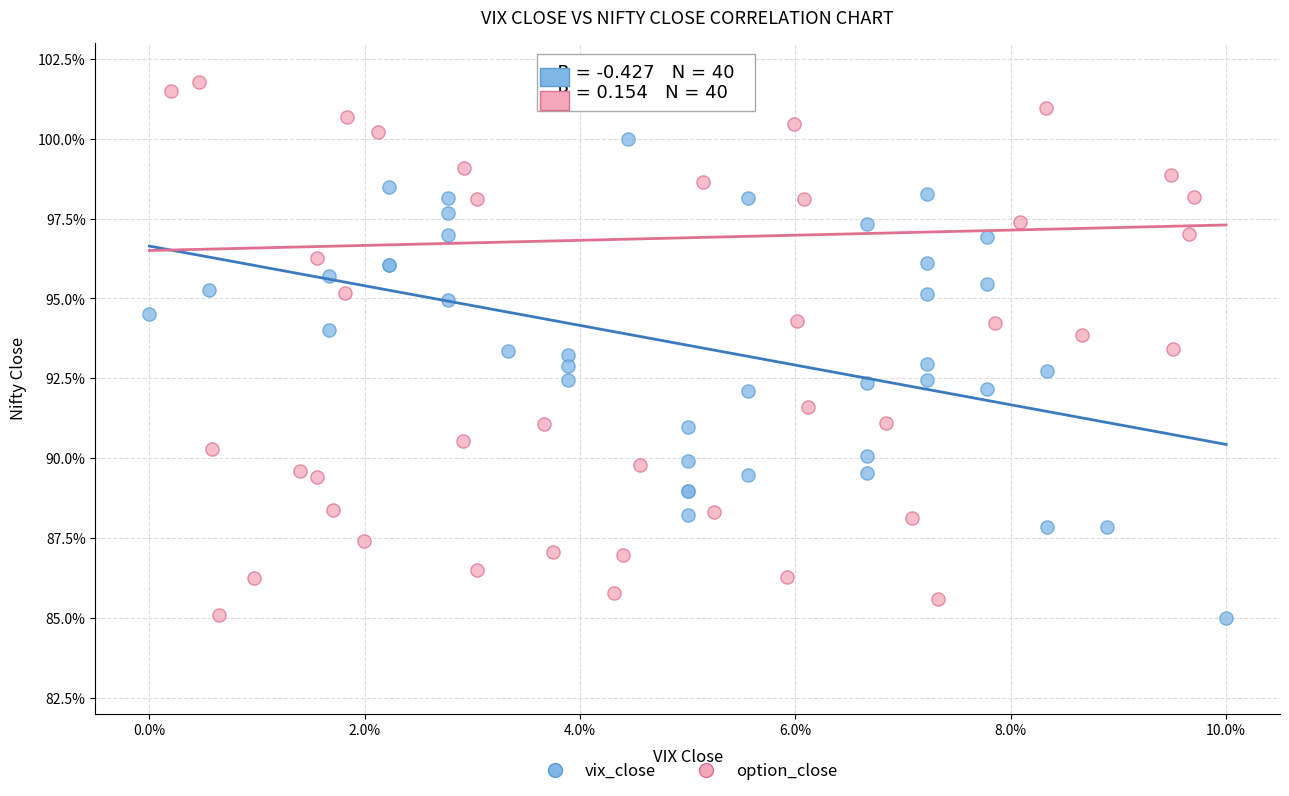

Which series reaches the maximum Y coordinate?

option_close